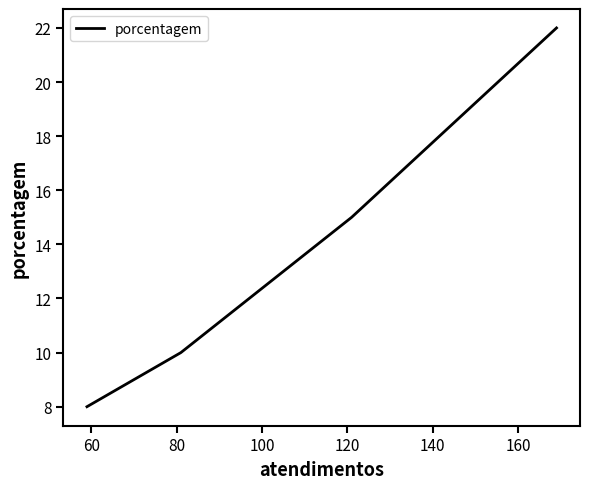

Does the chart have visible grid lines?

No